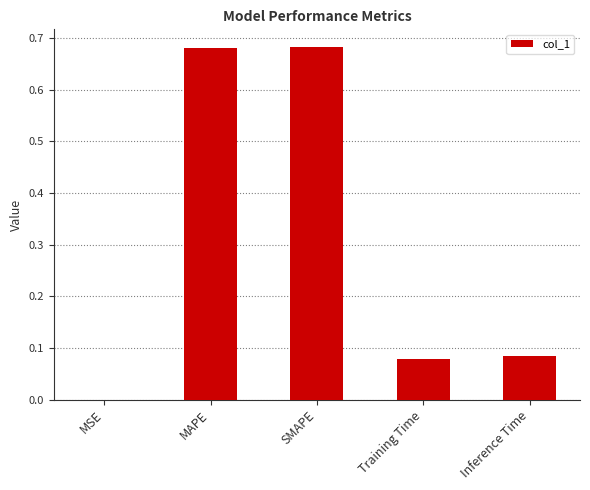

What is the sum of all values?

1.5